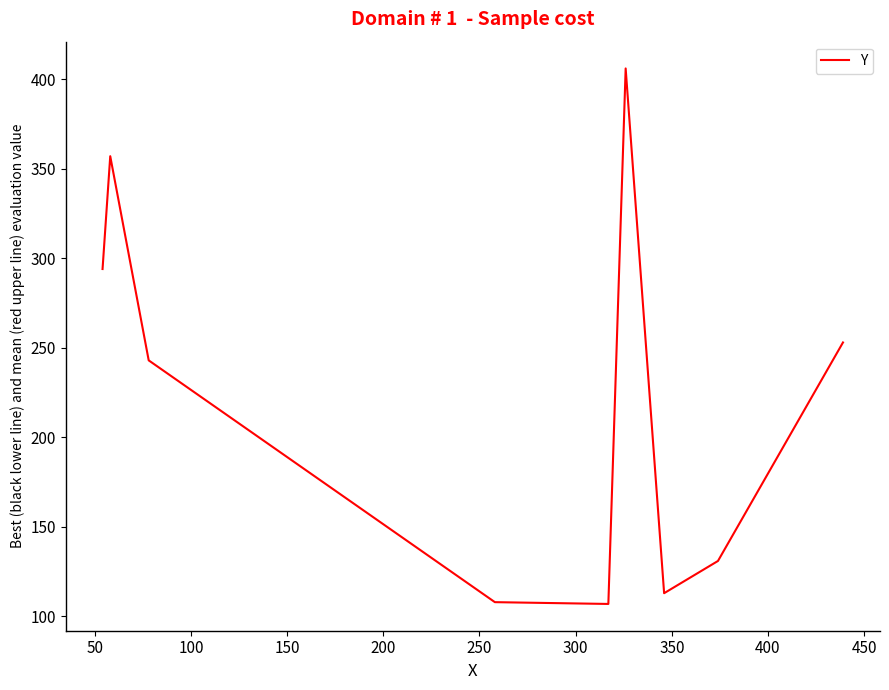

What is the minimum value shown in the chart?

107